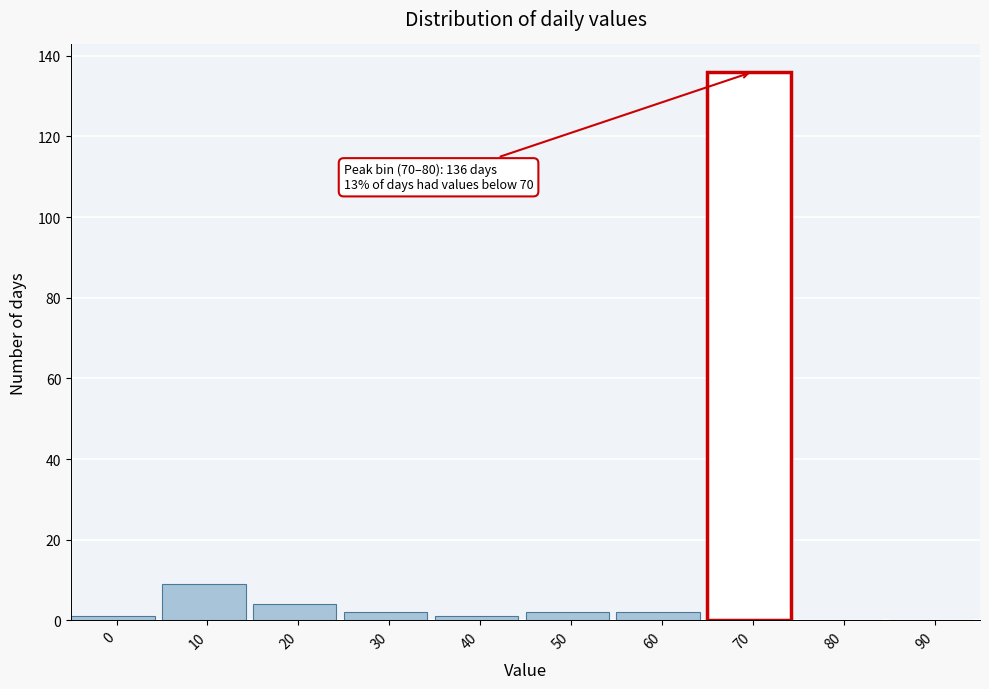

Reading left to right, transcribe all the data shown in this chart.

0=1	10=9	20=4	30=2	40=1	50=2	60=2	70=136	80=0	90=0